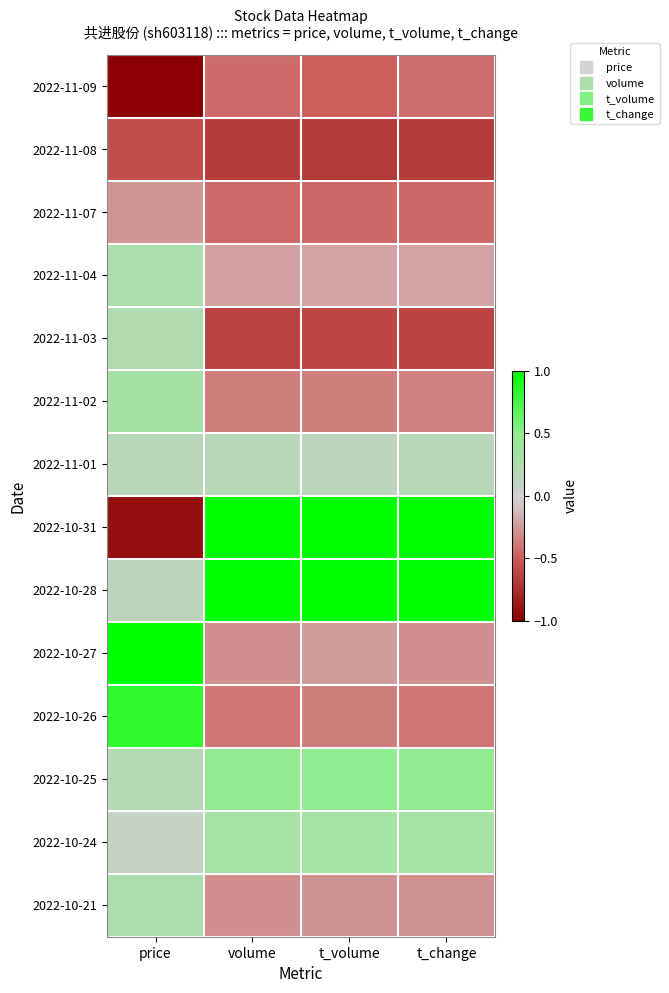

What is the minimum value shown in the chart?

-1.7